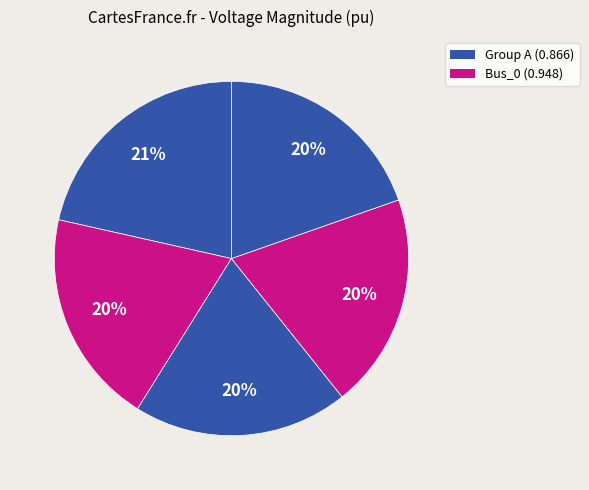

Count the number of slices in the pie.

5